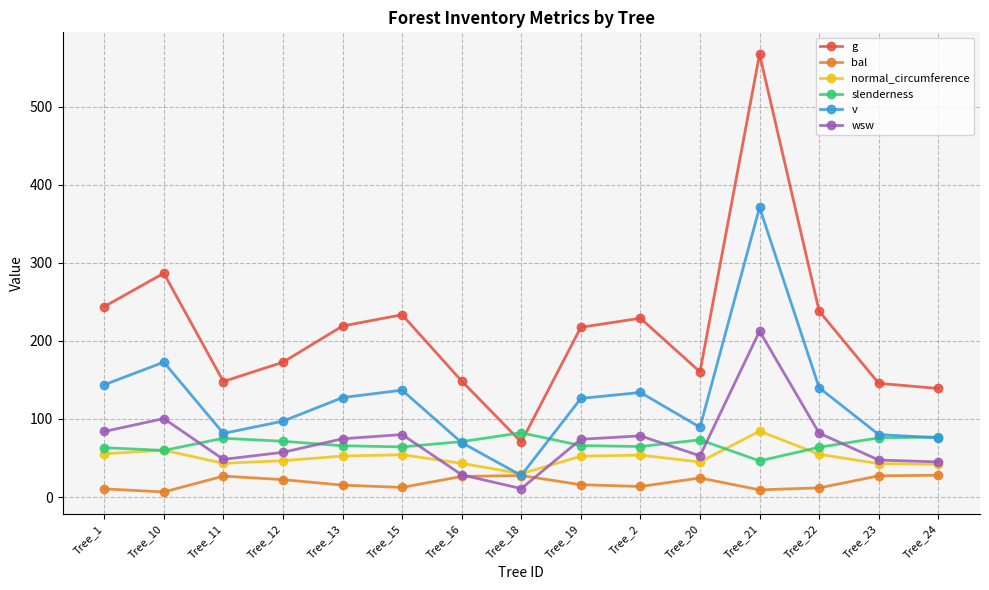

Which label corresponds to the largest value in the chart?

Tree_21